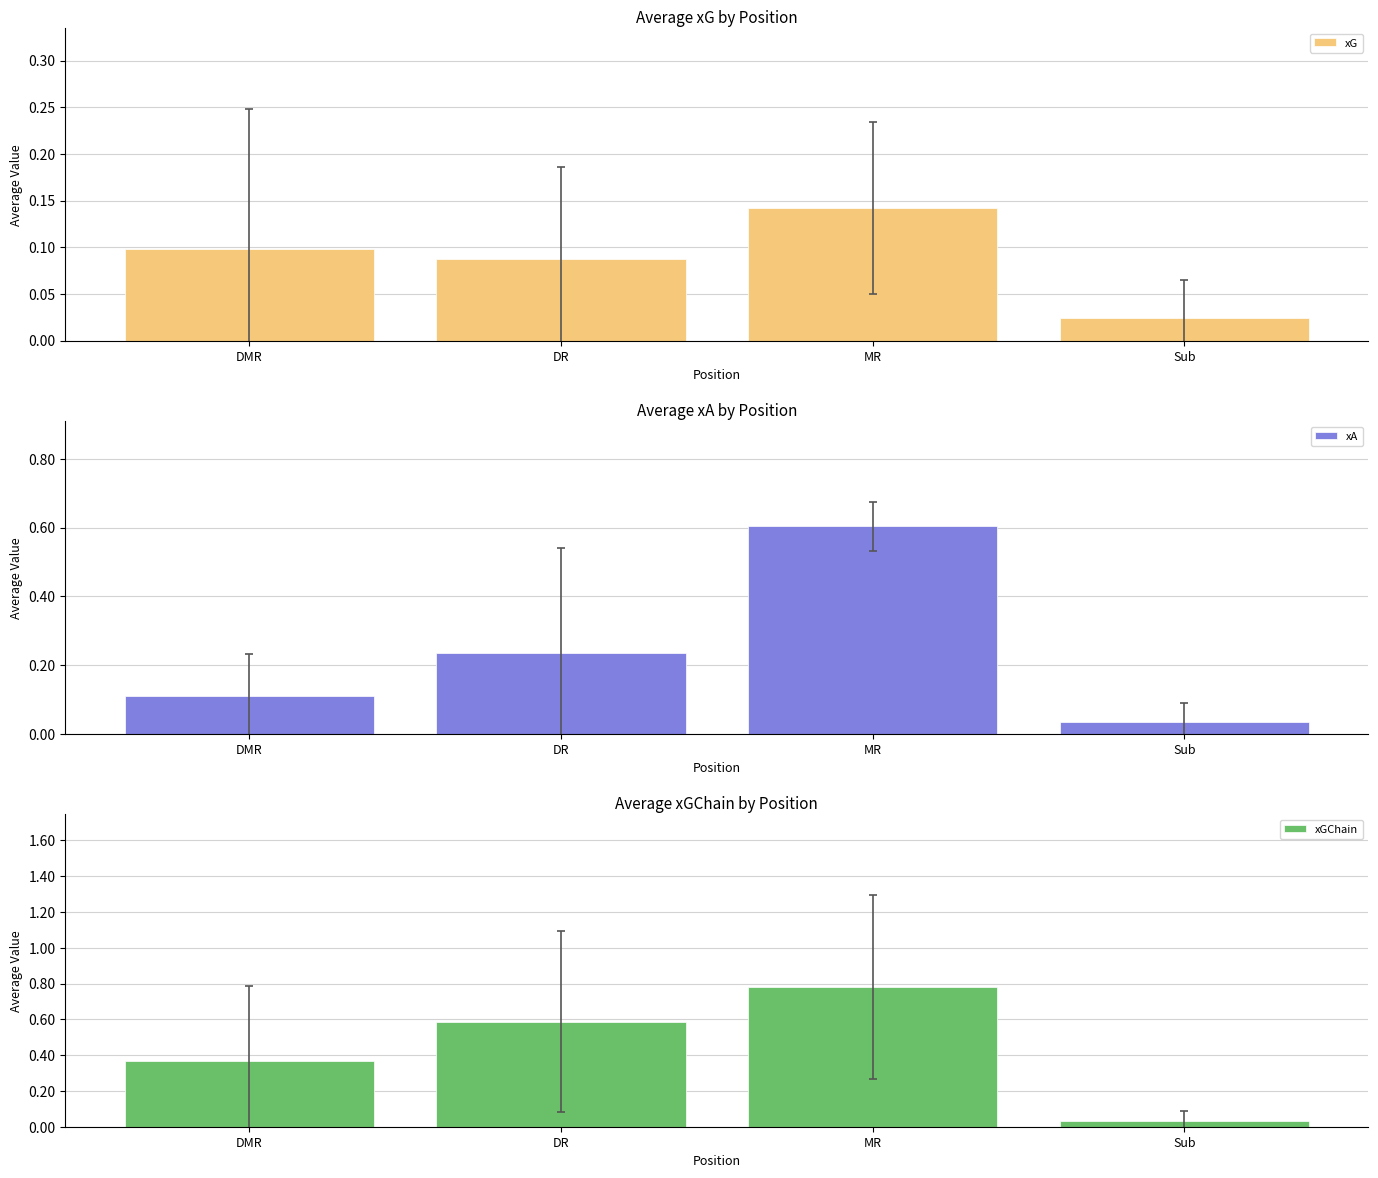

Which series changed the most between DR and MR?

xA